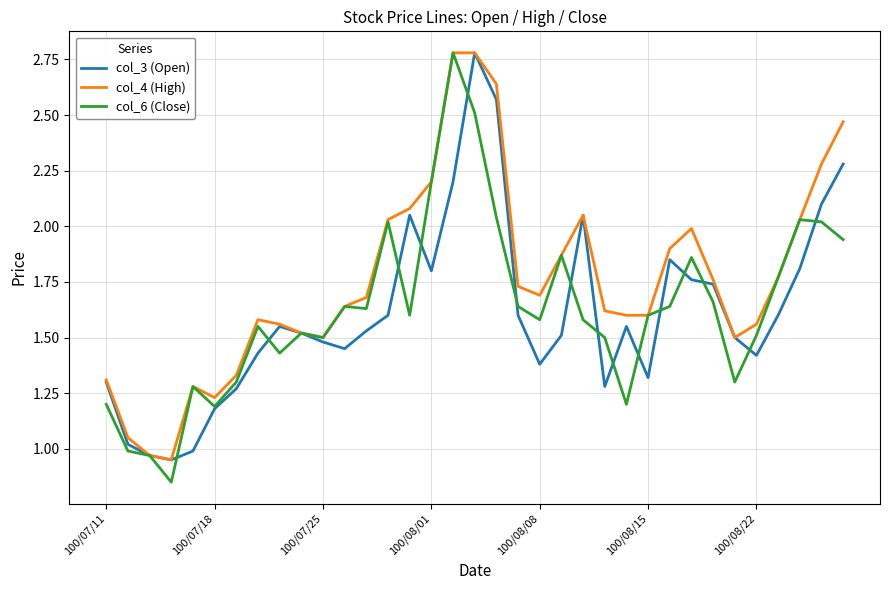

Which series has the largest total across all categories?

col_4 (High)